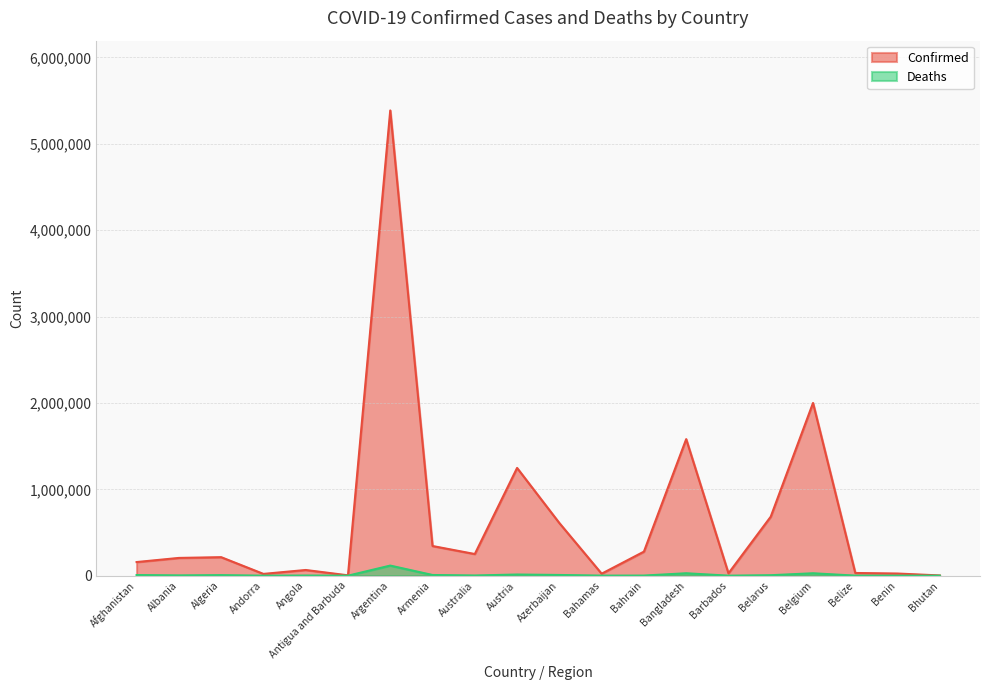

What is the smallest value displayed?

3